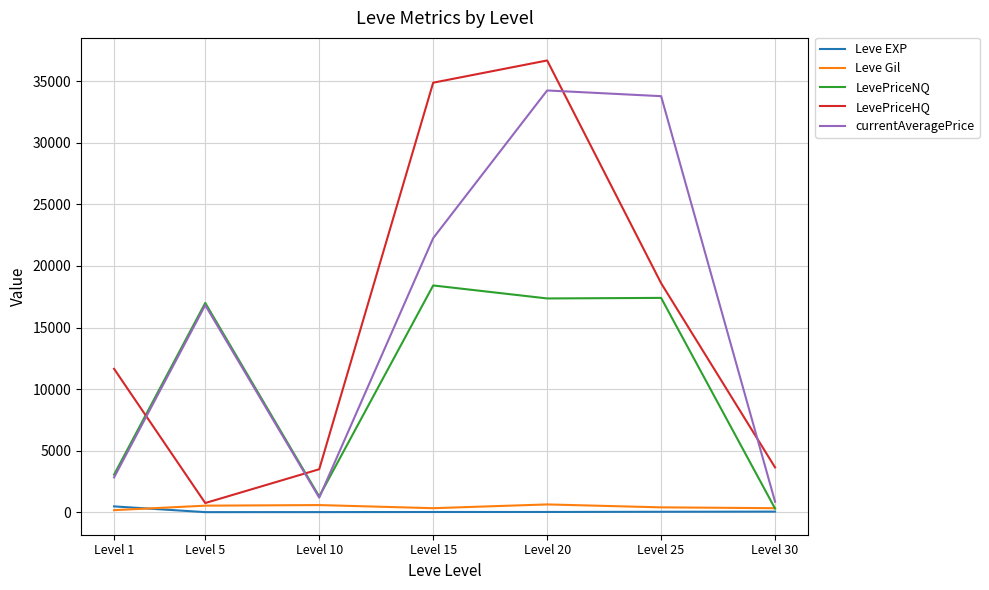

Which series has the widest spread of values?

LevePriceHQ